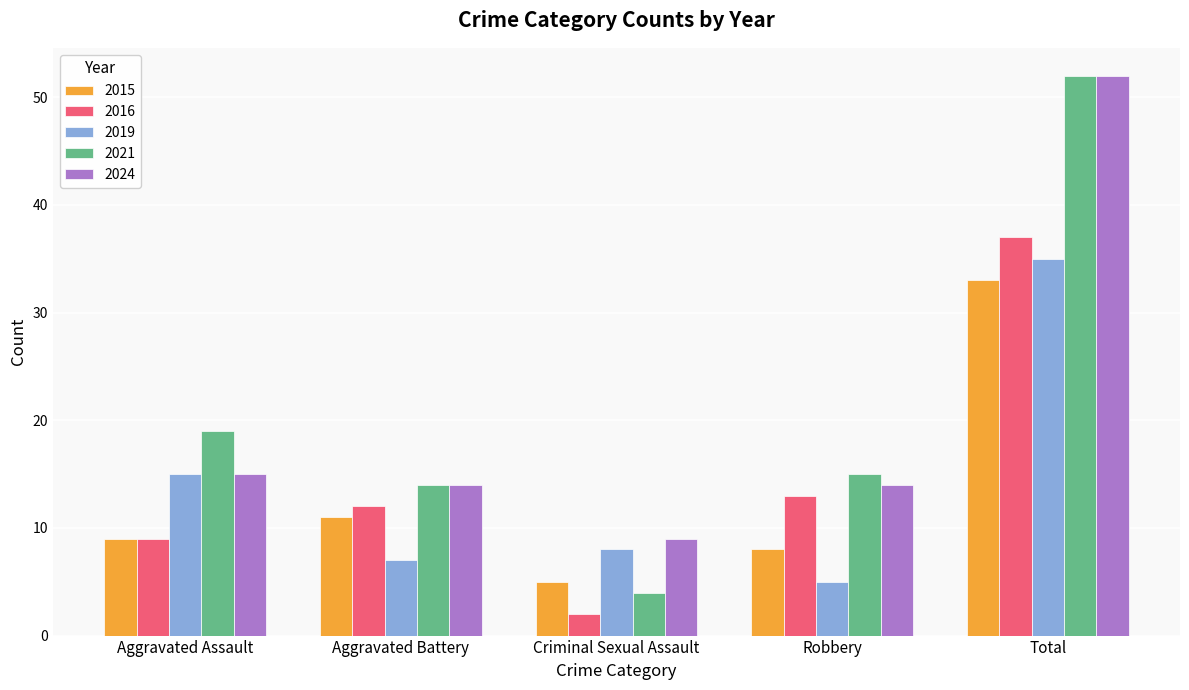

What is the label of the 3rd bar from the left?

Criminal Sexual Assault